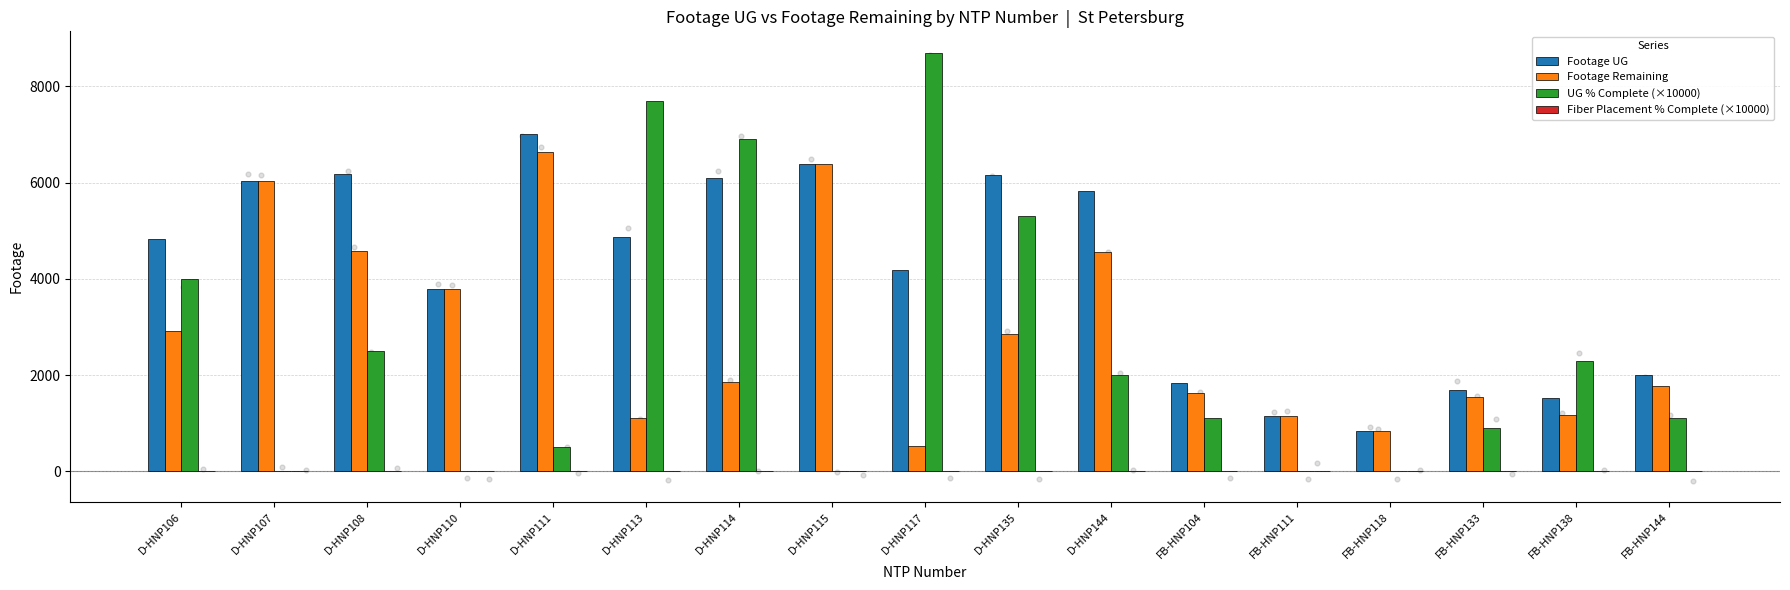

What are all the series names shown in the legend?

Footage UG, Footage Remaining, UG % Complete (×10000), Fiber Placement % Complete (×10000)